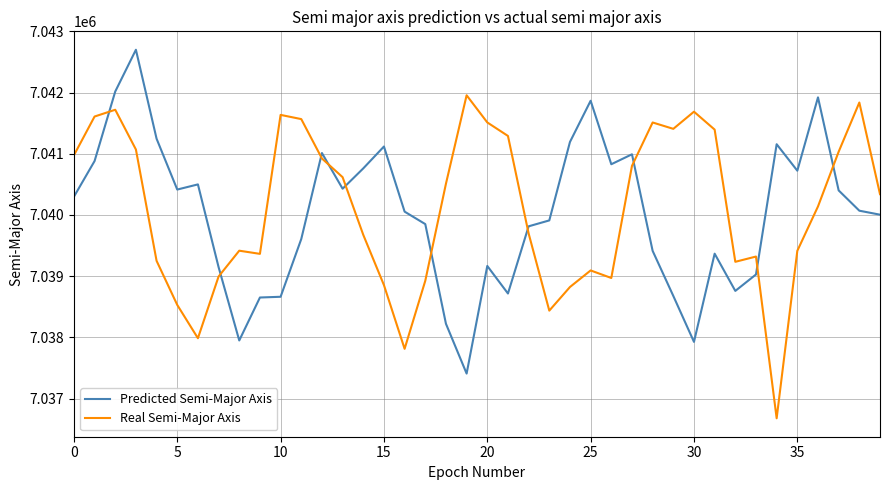

What is the maximum value shown in the chart?

7042699.6